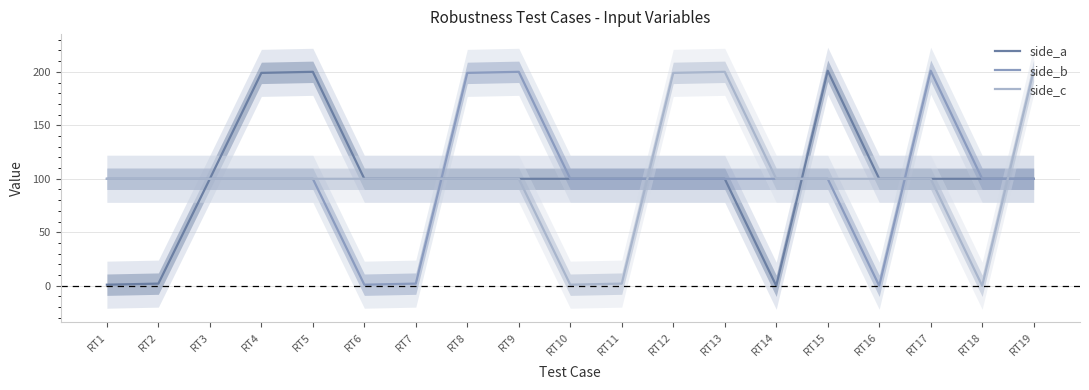

Where do side_b and side_c first cross each other?

RT7 and RT8